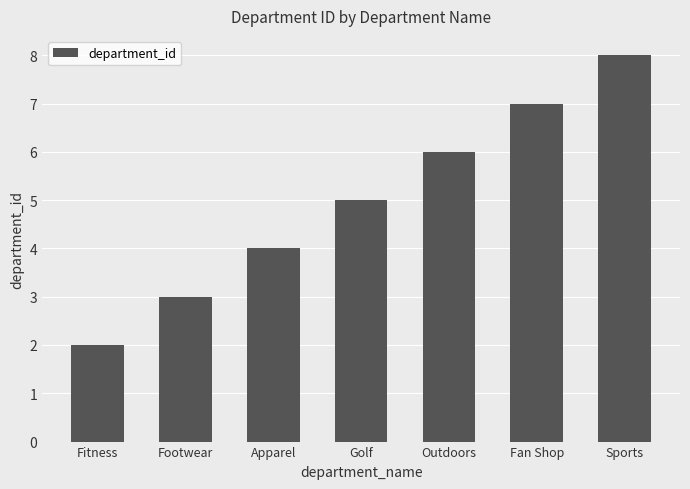

Which has a higher value, Outdoors or Fan Shop?

Fan Shop